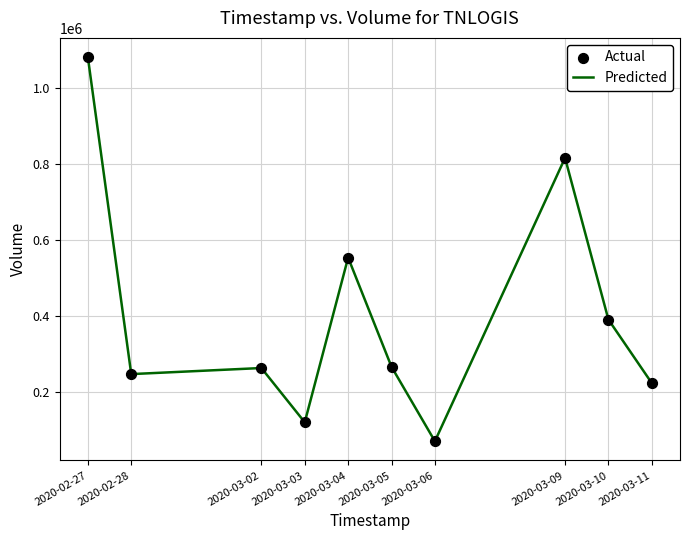

What is the difference between the values at 2020-03-03 and 2020-03-11?

102900